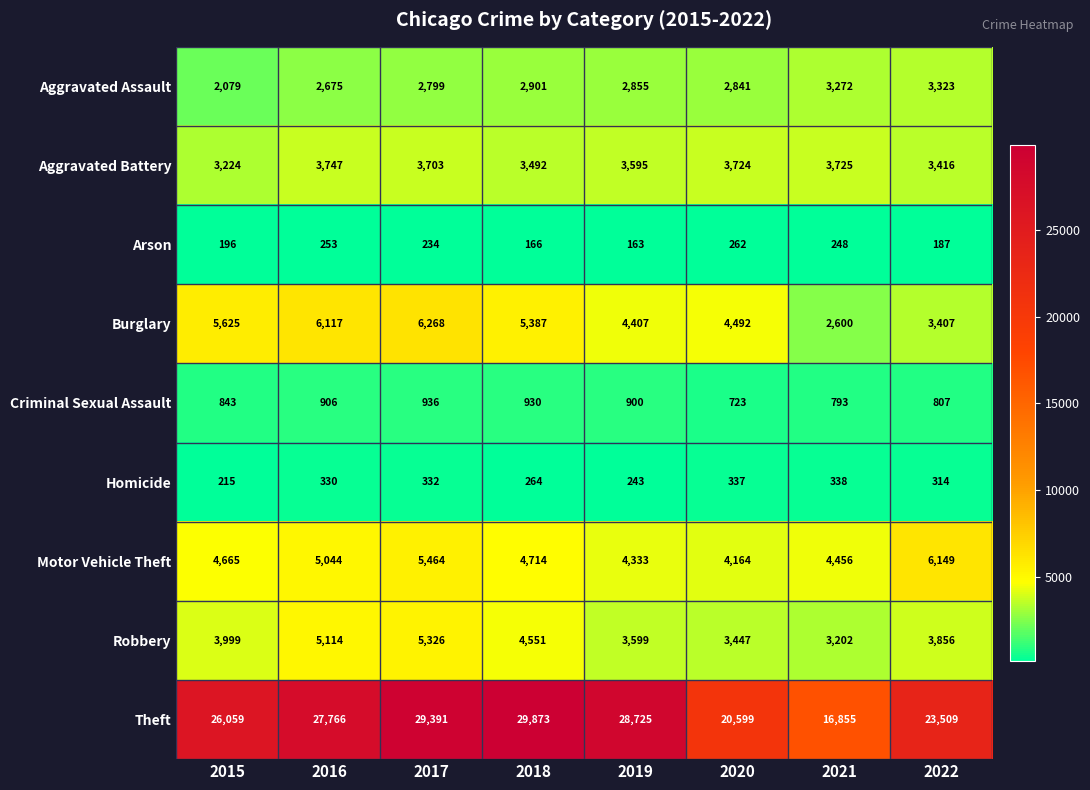

At which category is the sum across all series the highest?

2017